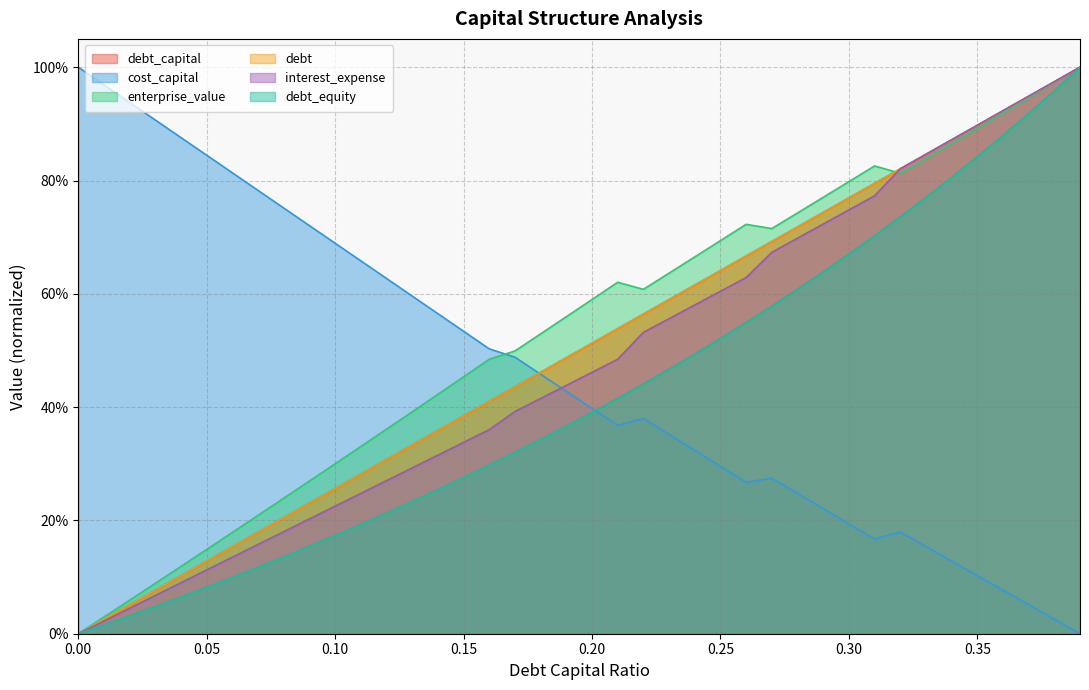

Rank the series at 0.16 from highest to lowest value.

cost_capital, enterprise_value, debt, debt_capital, interest_expense, debt_equity